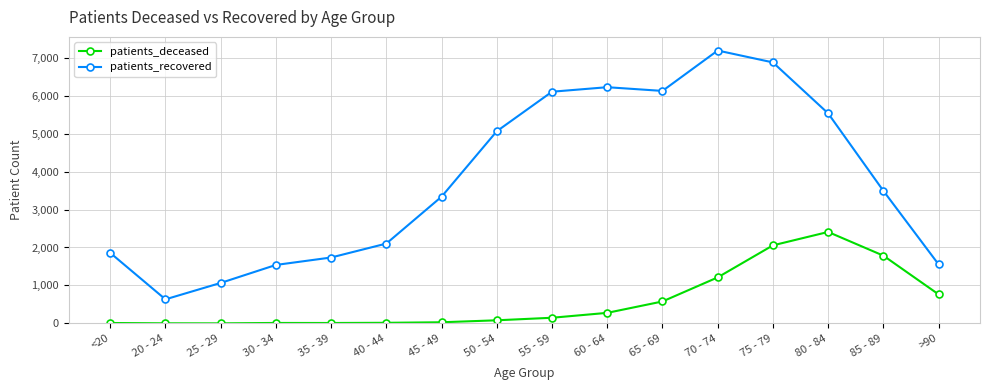

At which category is the sum across all series the highest?

75 - 79